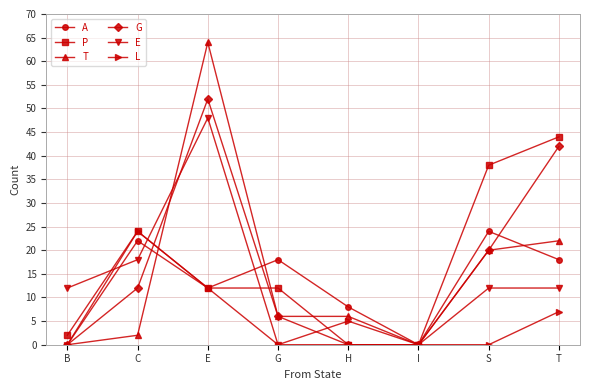

Reading left to right, extract all data points from this chart.

A: B=0	C=22	E=12	G=18	H=8	I=0	S=24	T=18
P: B=2	C=24	E=12	G=12	H=0	I=0	S=38	T=44
T: B=0	C=2	E=64	G=6	H=6	I=0	S=20	T=22
G: B=0	C=12	E=52	G=6	H=0	I=0	S=20	T=42
E: B=12	C=18	E=48	G=0	H=0	I=0	S=12	T=12
L: B=0	C=24	E=12	G=0	H=5	I=0	S=0	T=7